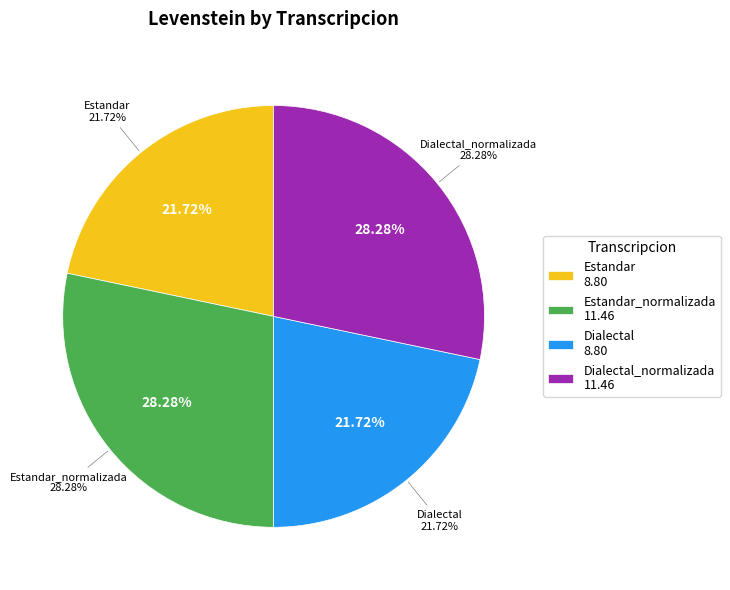

Does Estandar account for over 50% of the chart?

No